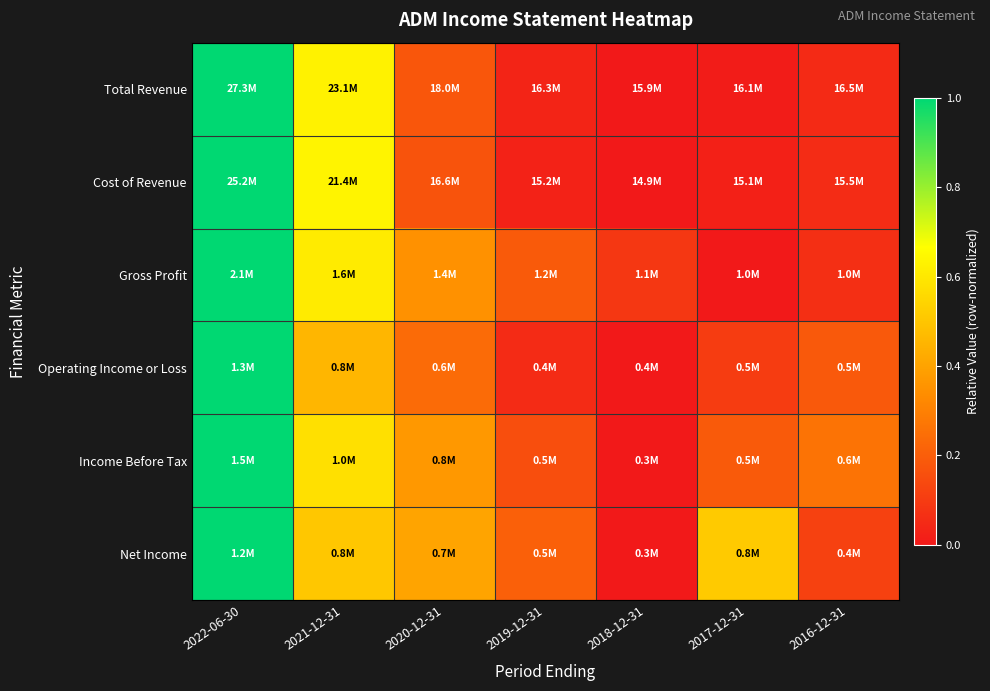

Reading right to left, transcribe all the data shown in this chart.

Total Revenue: 2016-12-31=0.0	2017-12-31=0.0	2018-12-31=0.0	2019-12-31=0.0	2020-12-31=0.2	2021-12-31=0.6	2022-06-30=1.0
Cost of Revenue: 2016-12-31=0.1	2017-12-31=0.0	2018-12-31=0.0	2019-12-31=0.0	2020-12-31=0.2	2021-12-31=0.6	2022-06-30=1.0
Gross Profit: 2016-12-31=0.1	2017-12-31=0.0	2018-12-31=0.1	2019-12-31=0.2	2020-12-31=0.3	2021-12-31=0.6	2022-06-30=1.0
Operating Income or Loss: 2016-12-31=0.2	2017-12-31=0.1	2018-12-31=0.0	2019-12-31=0.1	2020-12-31=0.2	2021-12-31=0.5	2022-06-30=1.0
Income Before Tax: 2016-12-31=0.3	2017-12-31=0.2	2018-12-31=0.0	2019-12-31=0.2	2020-12-31=0.4	2021-12-31=0.6	2022-06-30=1.0
Net Income: 2016-12-31=0.1	2017-12-31=0.5	2018-12-31=0.0	2019-12-31=0.2	2020-12-31=0.4	2021-12-31=0.5	2022-06-30=1.0